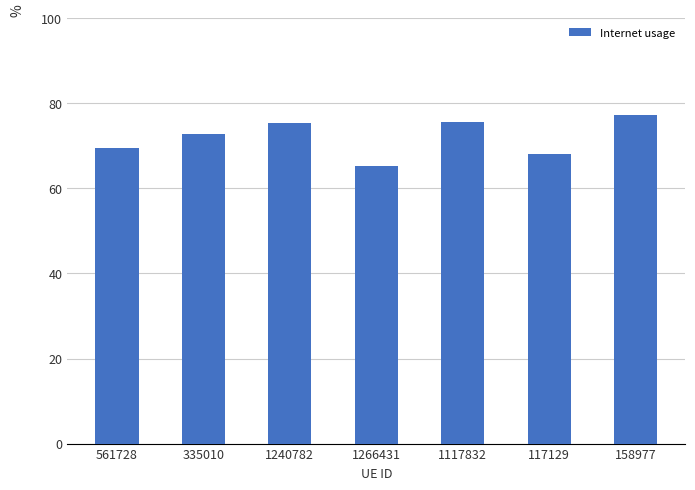

What is the difference between the values at 158977 and 1266431?

12.1